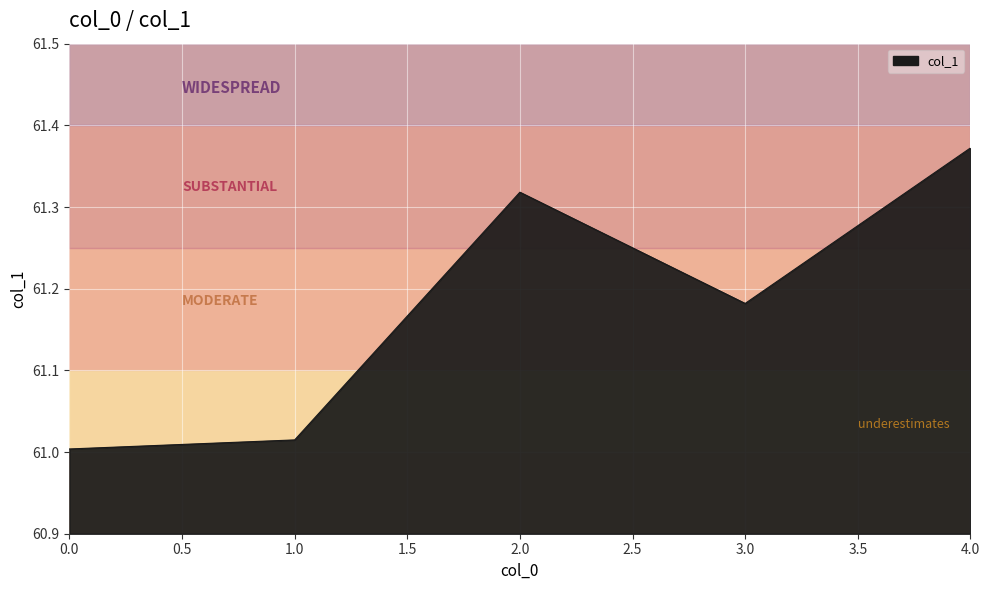

Between 4.0 and 1.0, which is larger?

4.0